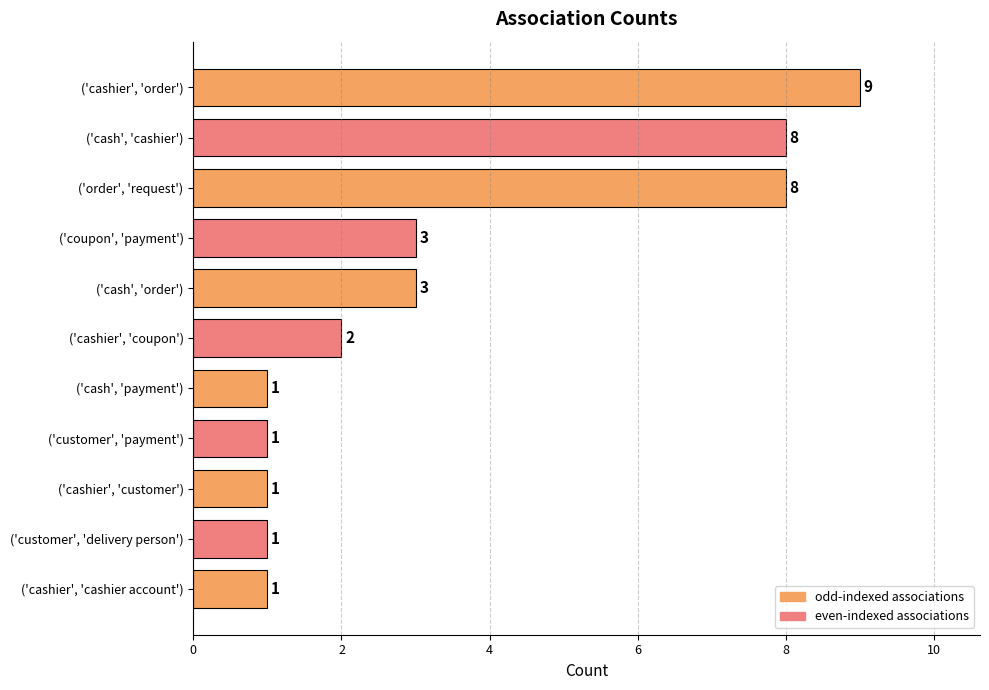

Between ('cash', 'cashier') and ('cashier', 'cashier account'), which is larger?

('cash', 'cashier')